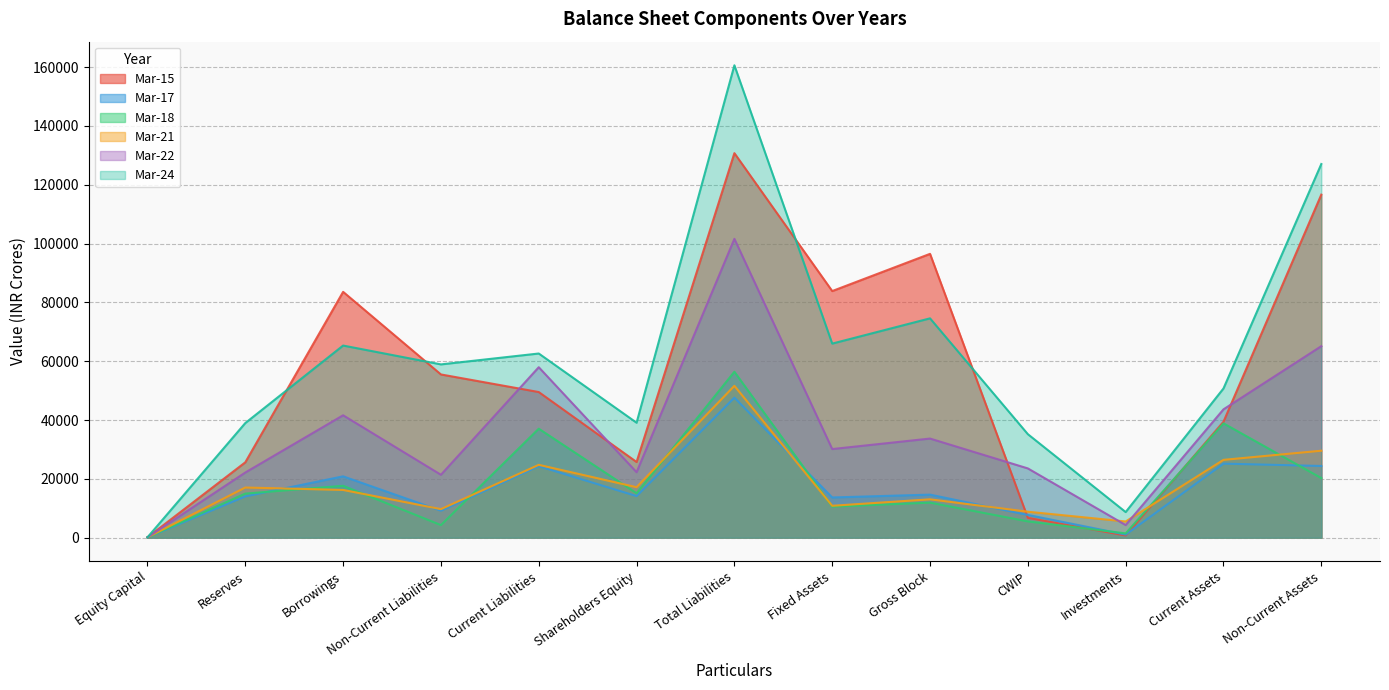

Which series has the largest range (max minus min)?

Mar-24